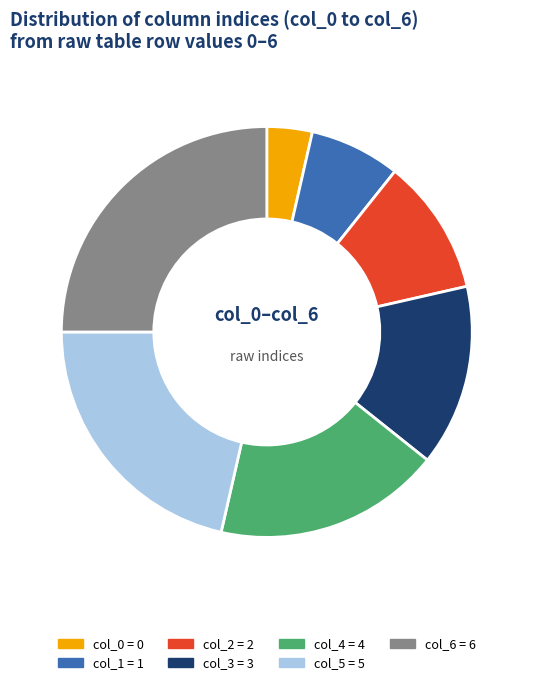

To the nearest percent, what is the difference between the largest and smallest slice percentages?

21%